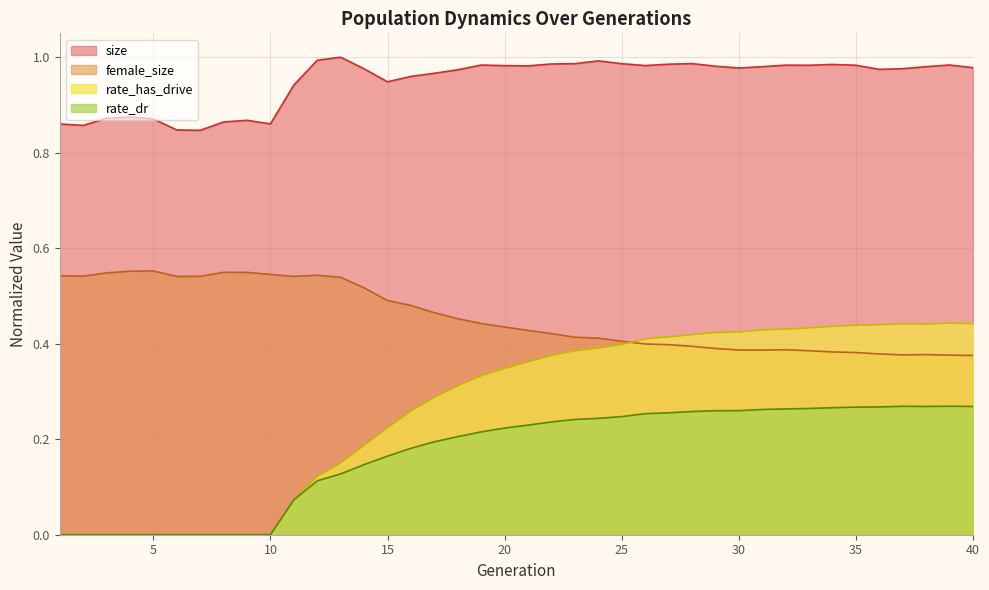

At how many categories does at least one series exceed 0?

40